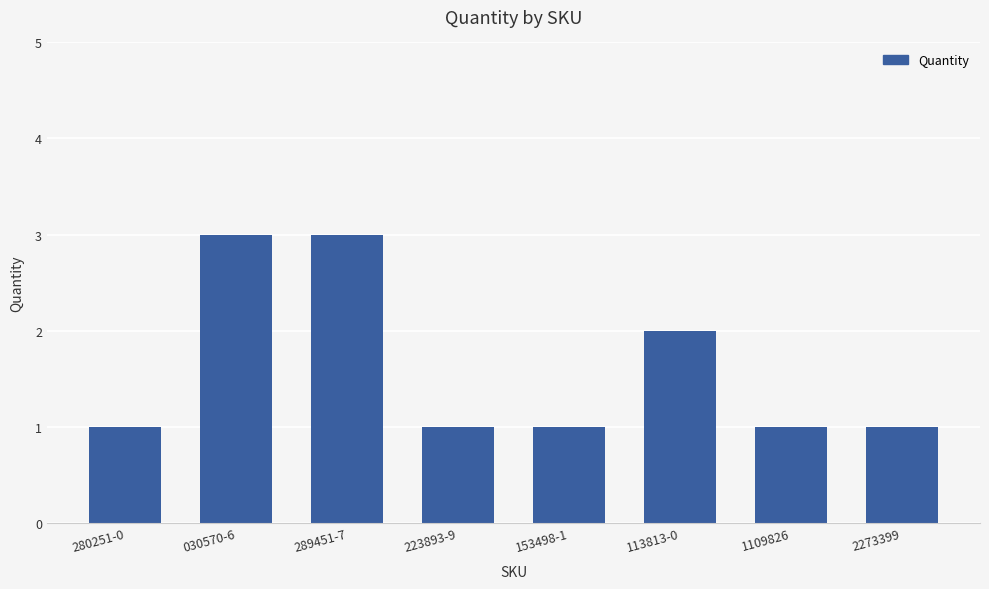

The chart shows a value of 1 at 153498-1. True or false?

True